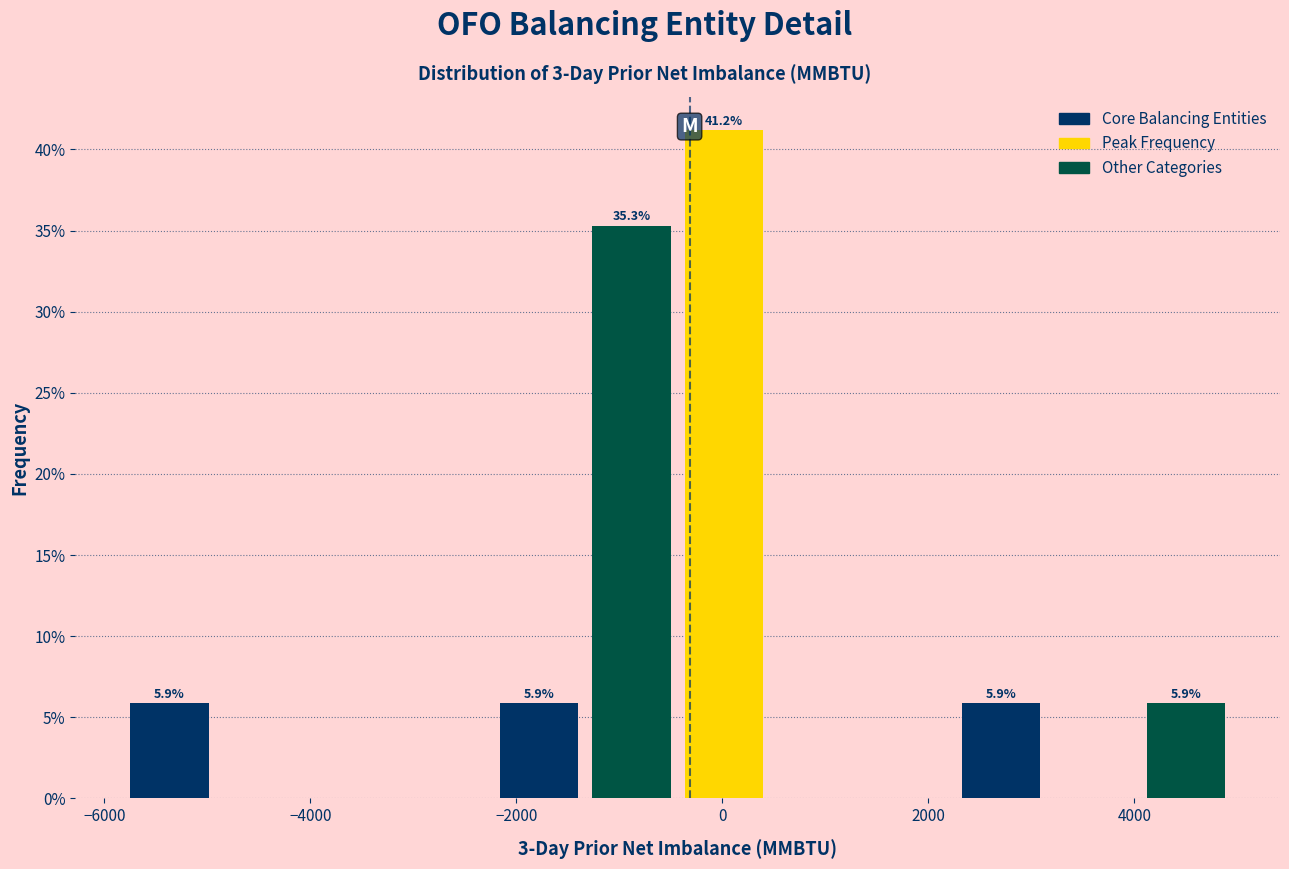

Which range on the x-axis has the tallest bar?

-400 to 400